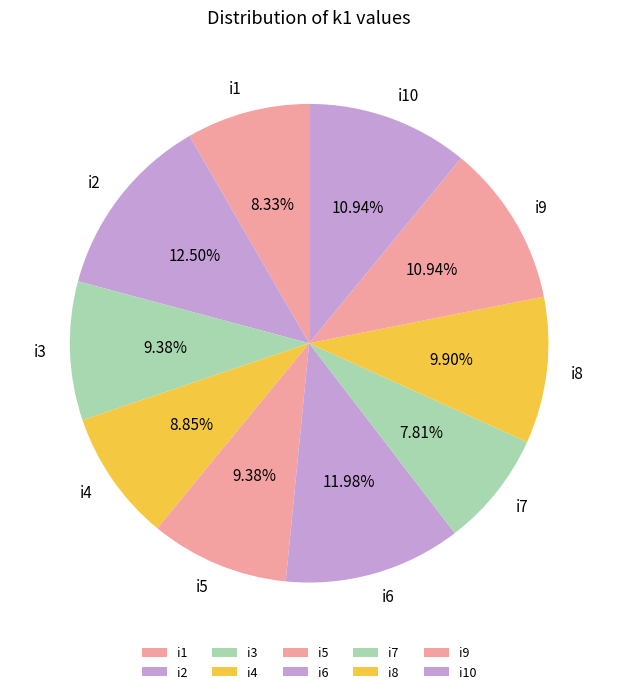

How many segments does this pie chart have?

10